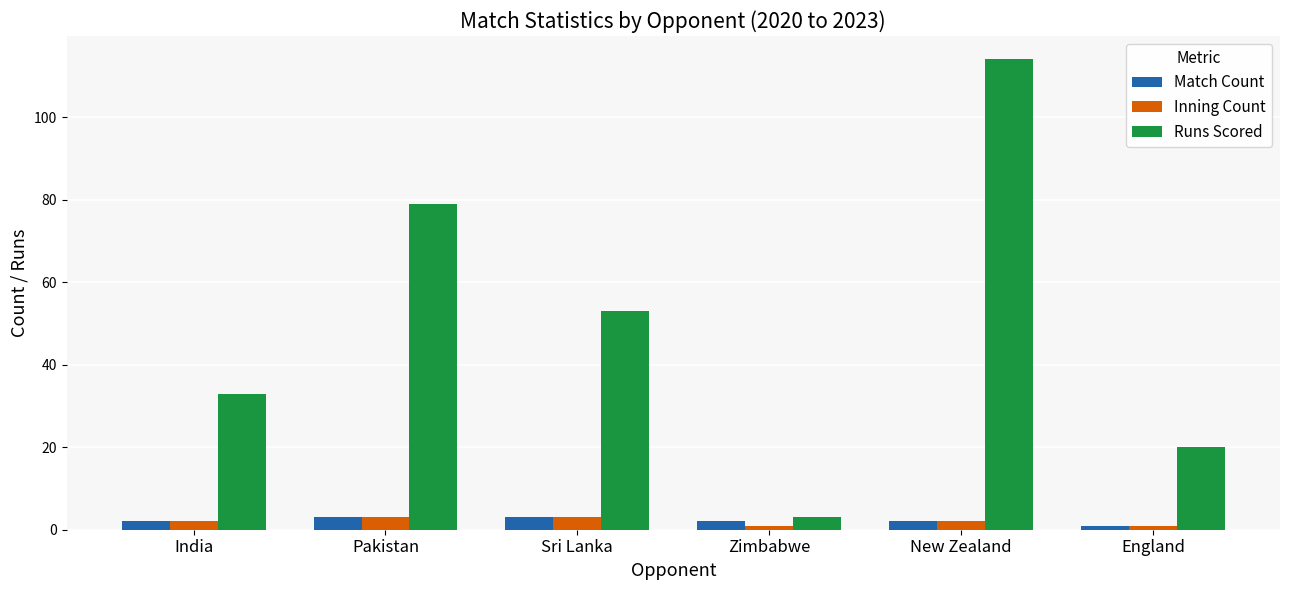

At which label is Runs Scored closest to 58?

Sri Lanka